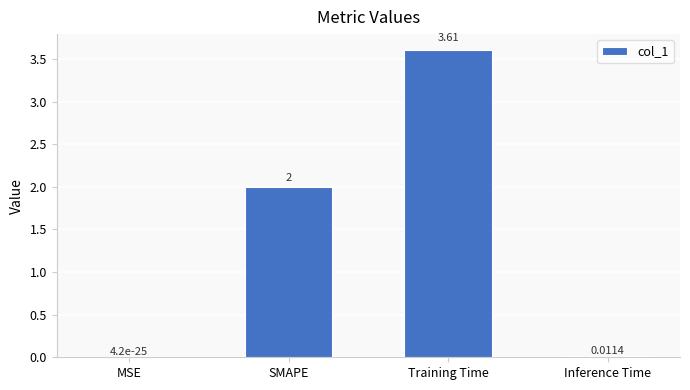

Which has a higher value, MSE or SMAPE?

SMAPE